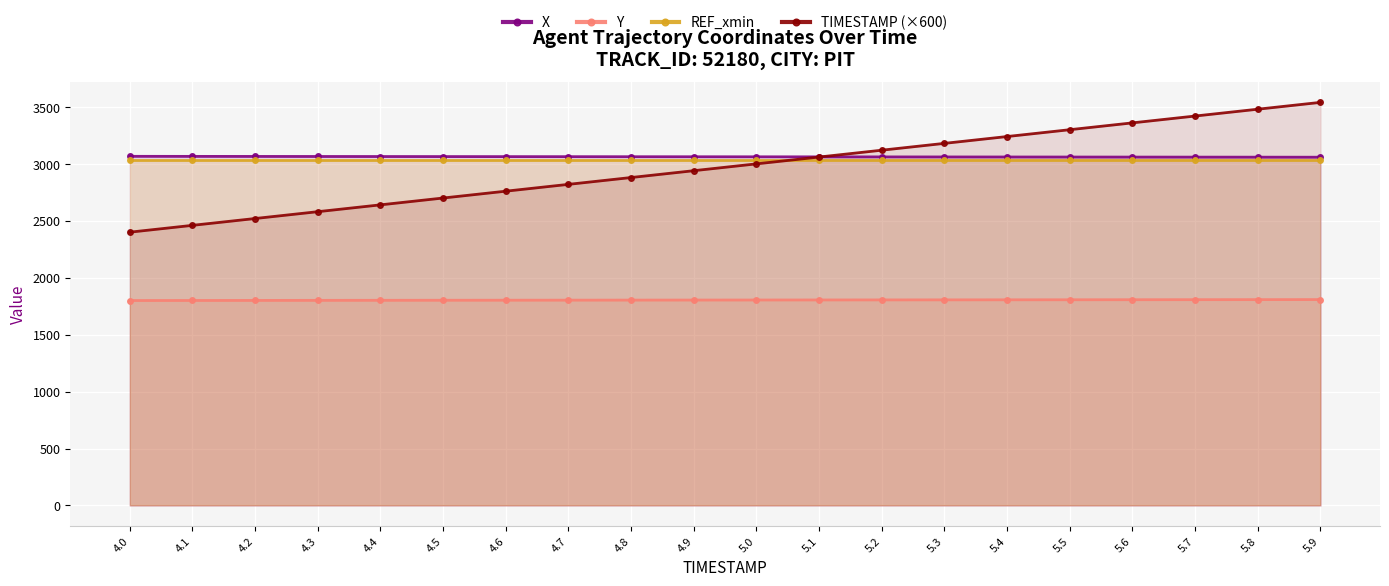

At which label is X closest to 3062?

5.0